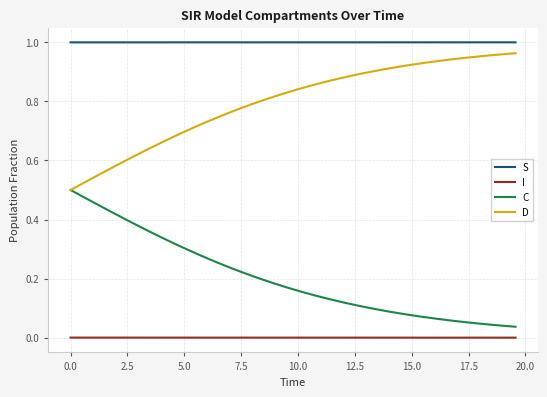

Rank the series by their average value, from lowest to highest.

I, C, D, S